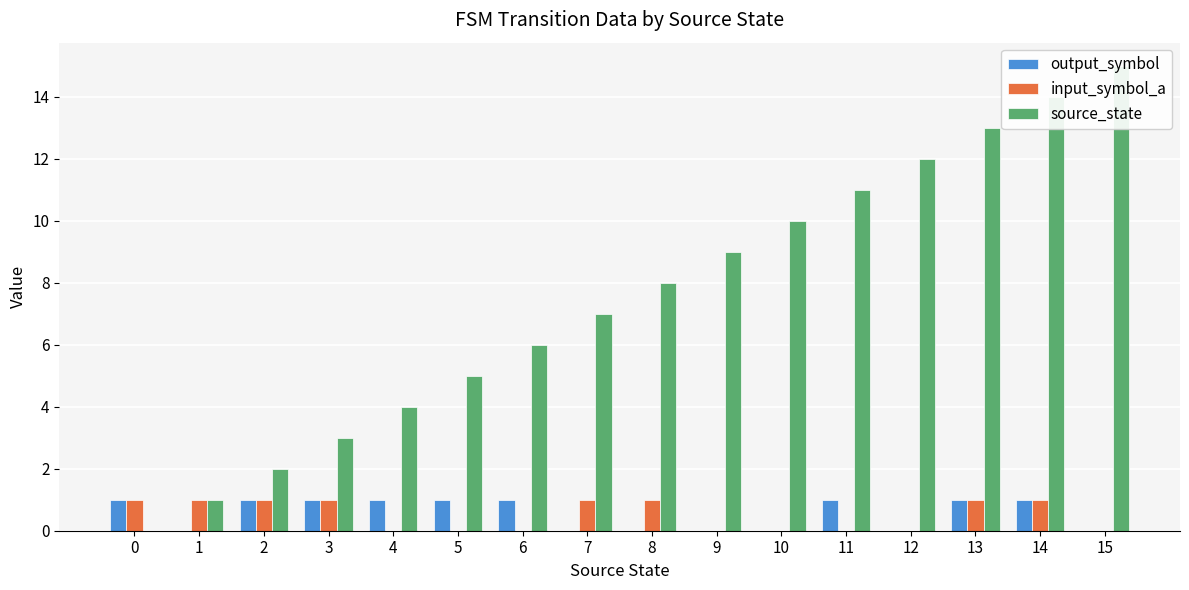

Count the number of data series in this chart.

3